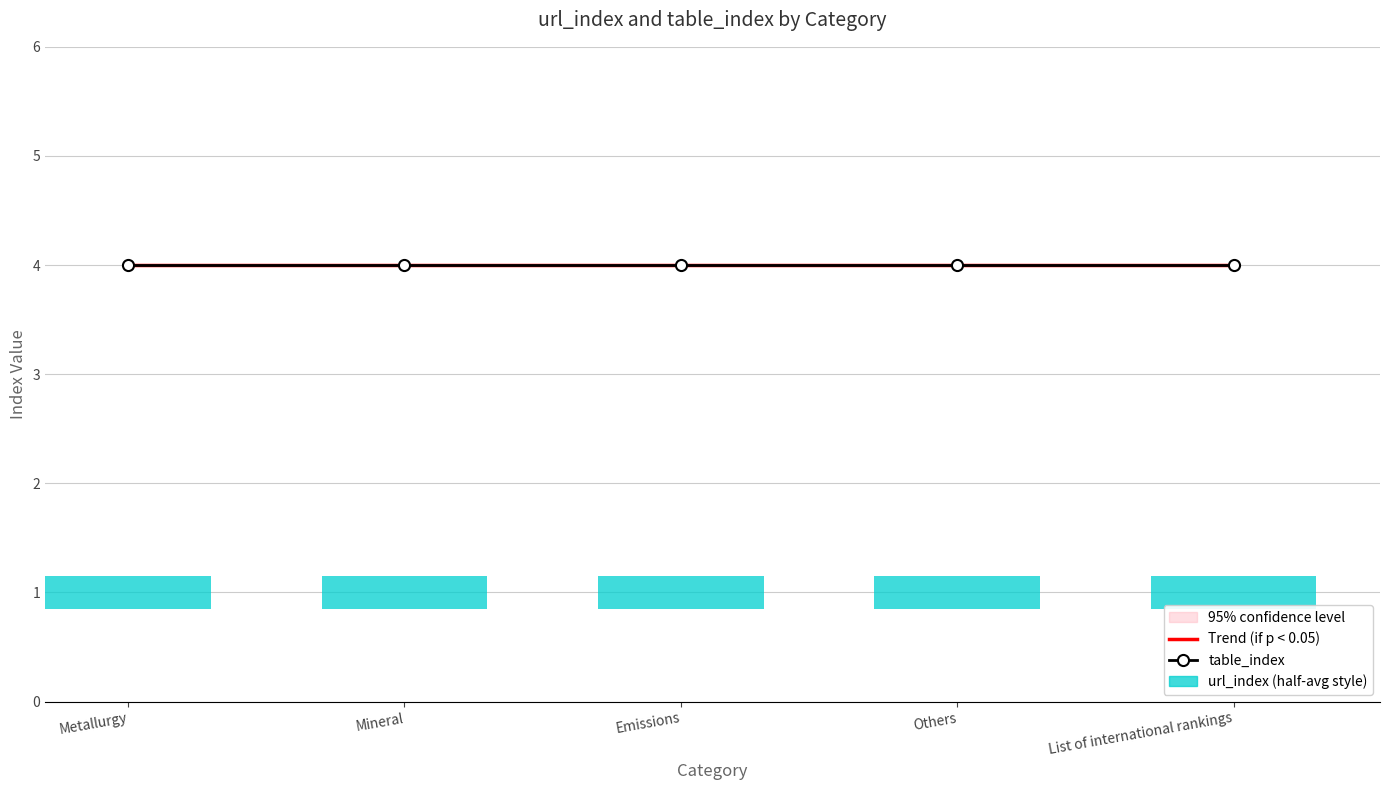

What is the maximum value shown in the chart?

4